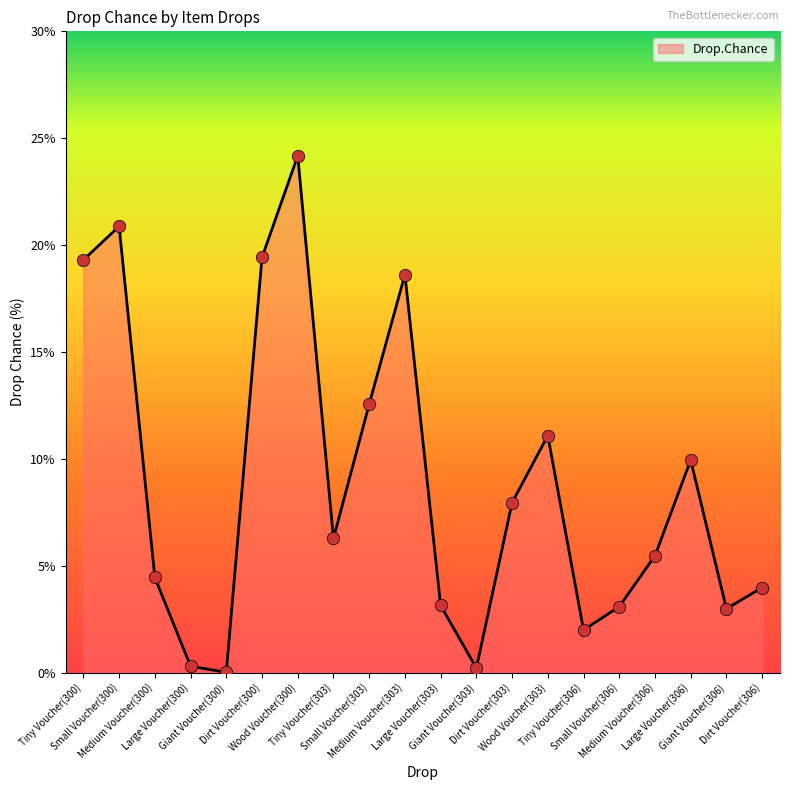

Which has a higher value, Medium Voucher(300) or Large Voucher(306)?

Large Voucher(306)